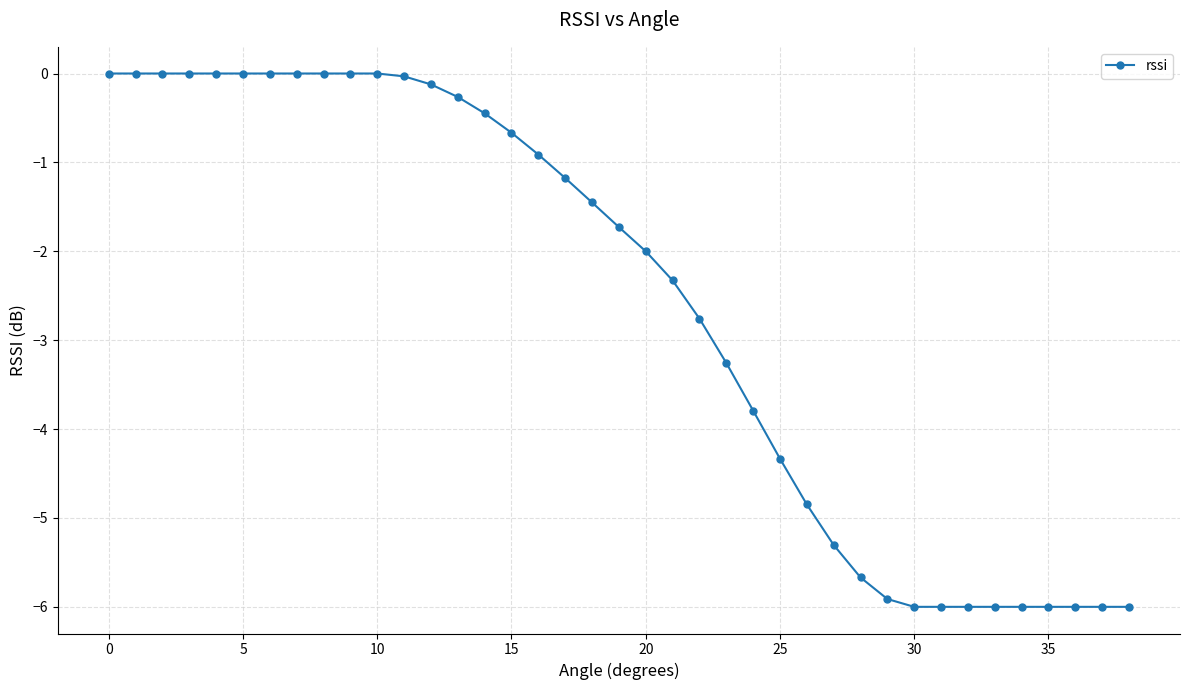

How many categories are shown in the chart?

39